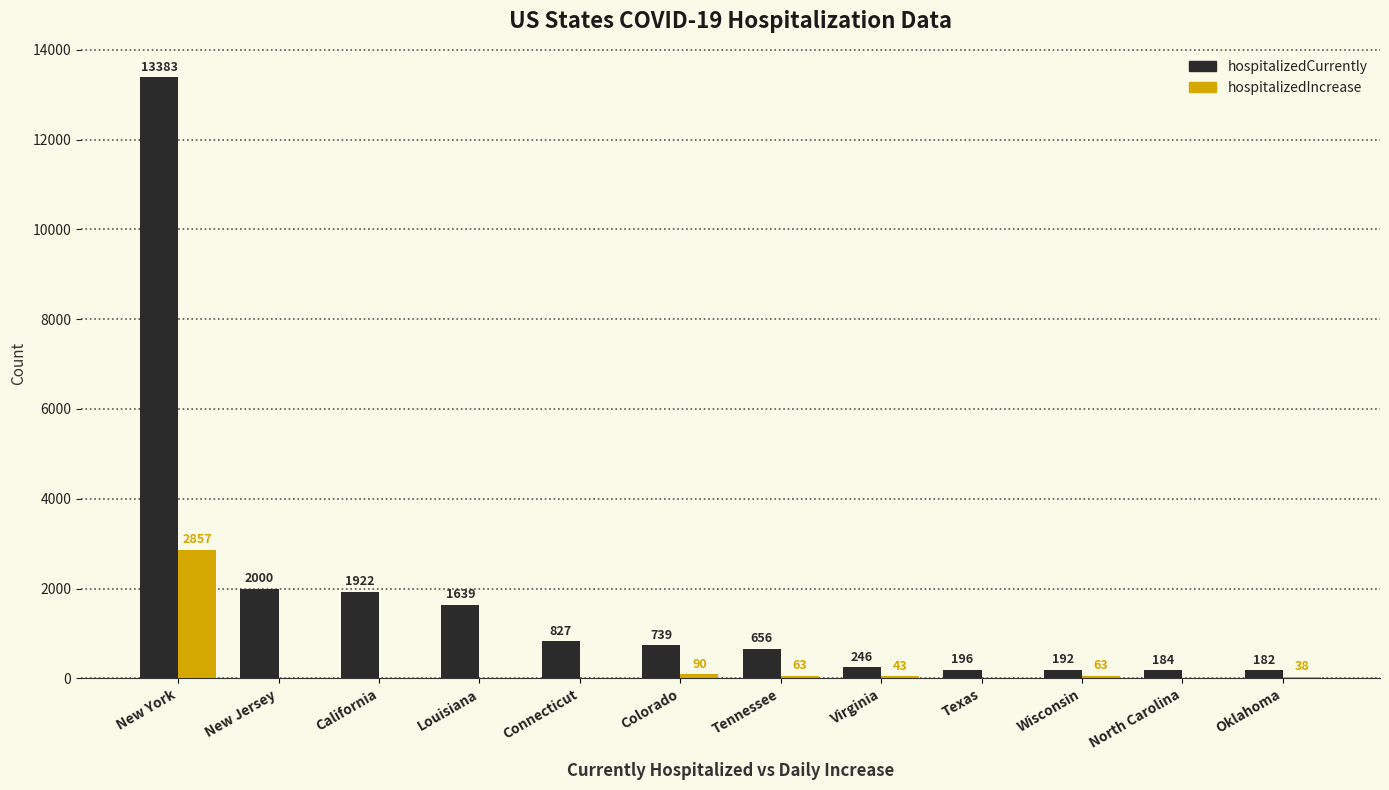

How many data points does each series have?

12